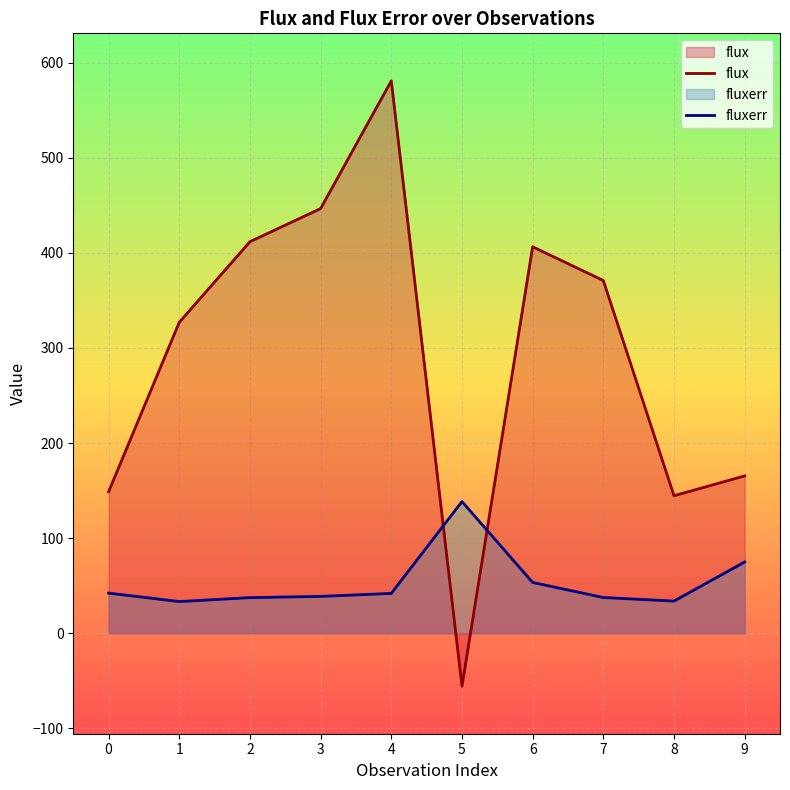

How many times do flux and fluxerr cross each other?

2